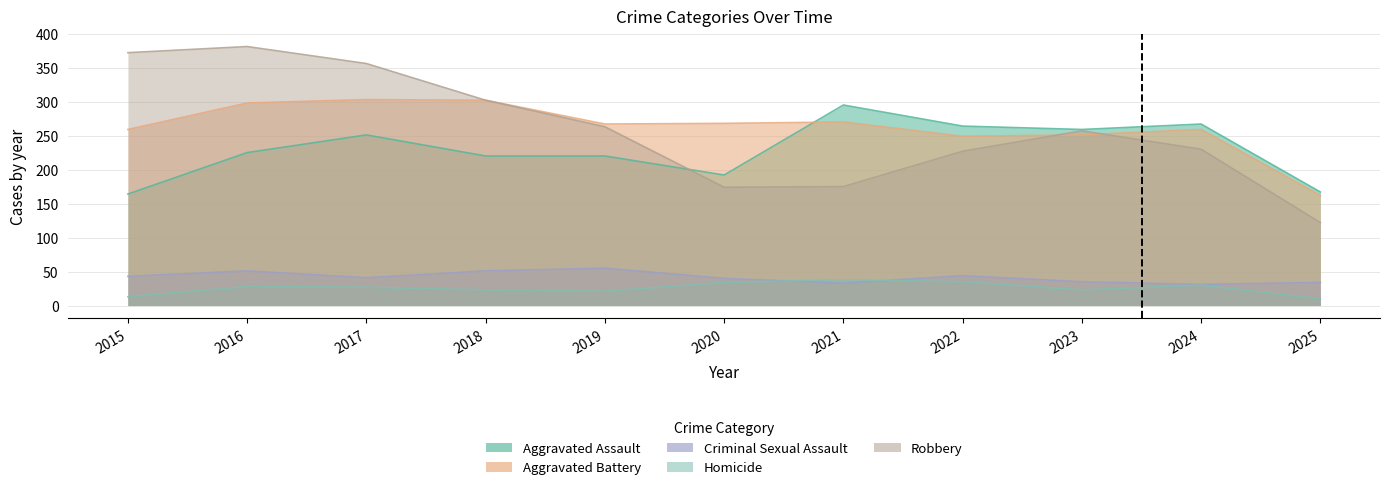

How many lines are shown in the chart?

5